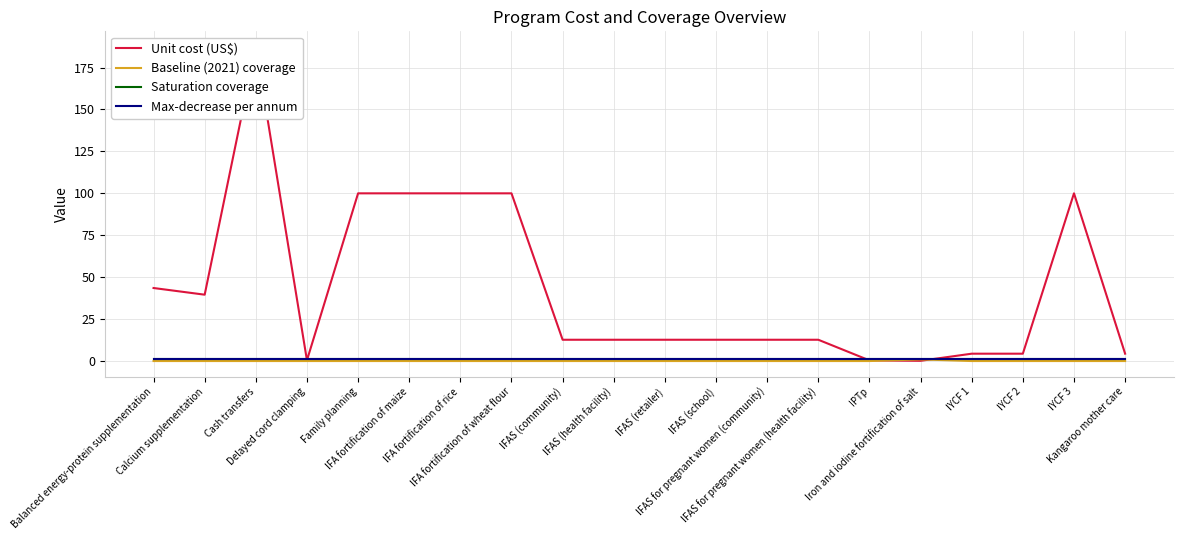

Which series has the largest range (max minus min)?

Unit cost (US$)